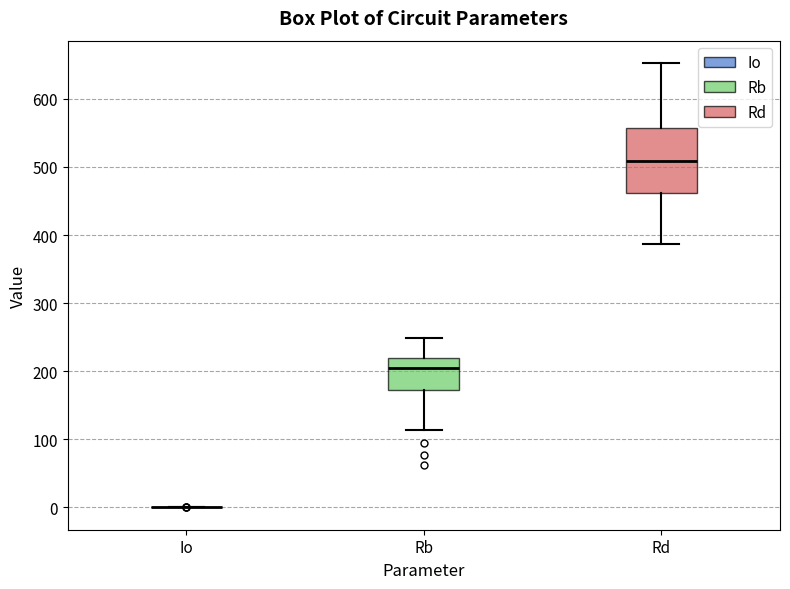

Which box is the tallest, from its lower edge to its upper edge?

Rd